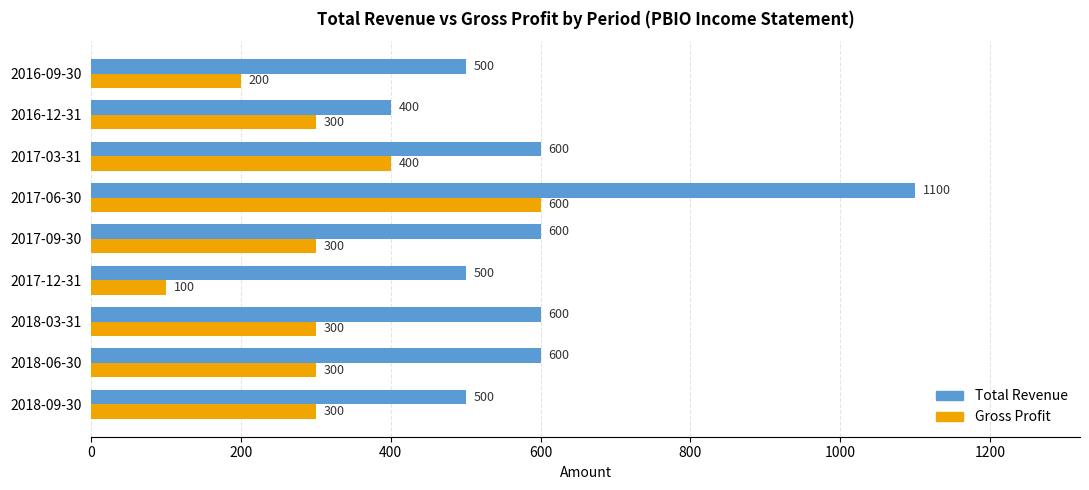

Is the value of Total Revenue at 2016-09-30 greater than the value of Gross Profit at 2018-03-31?

Yes